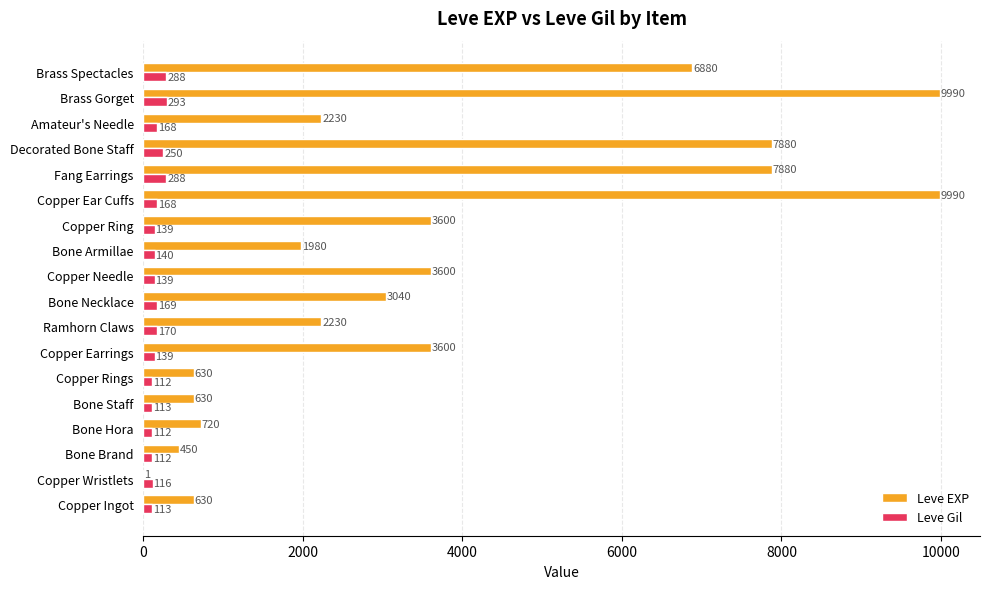

What is the sum of all Leve EXP values?

65961